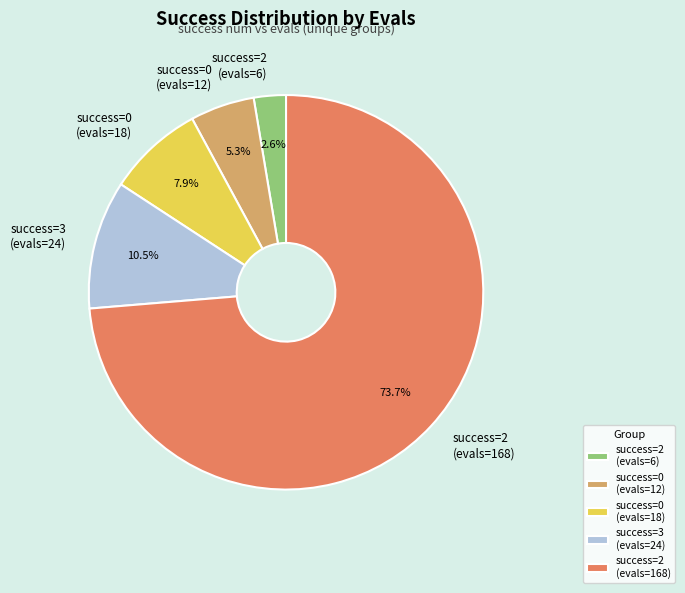

Count the number of slices in the pie.

5